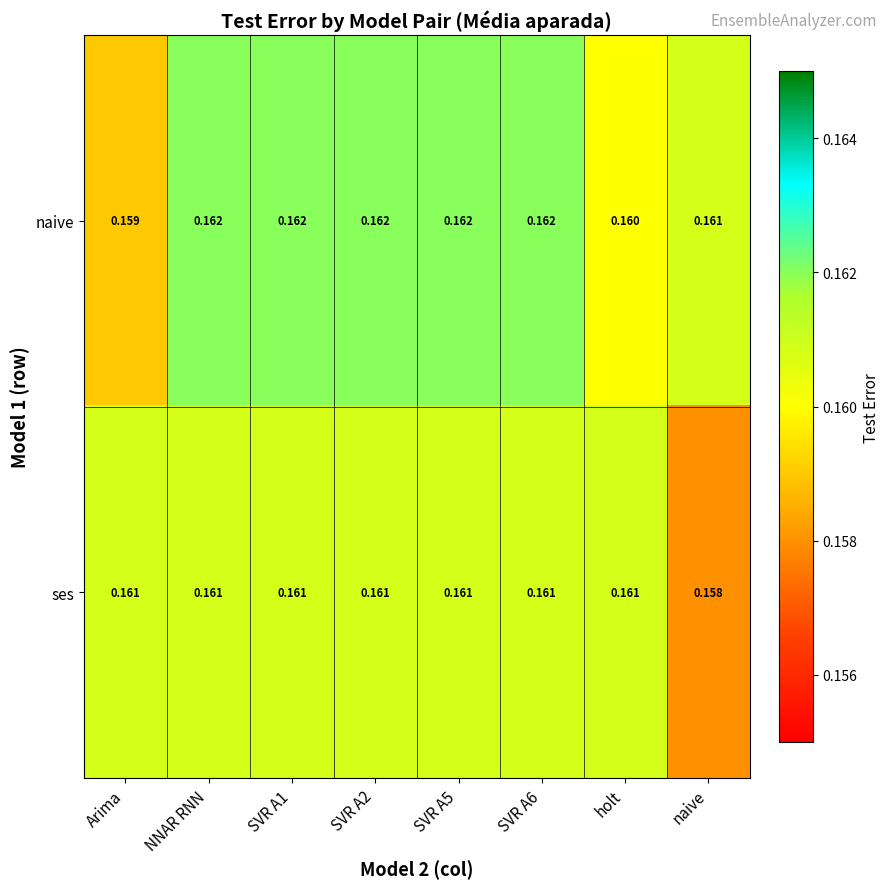

At which label does ses reach its minimum?

naive